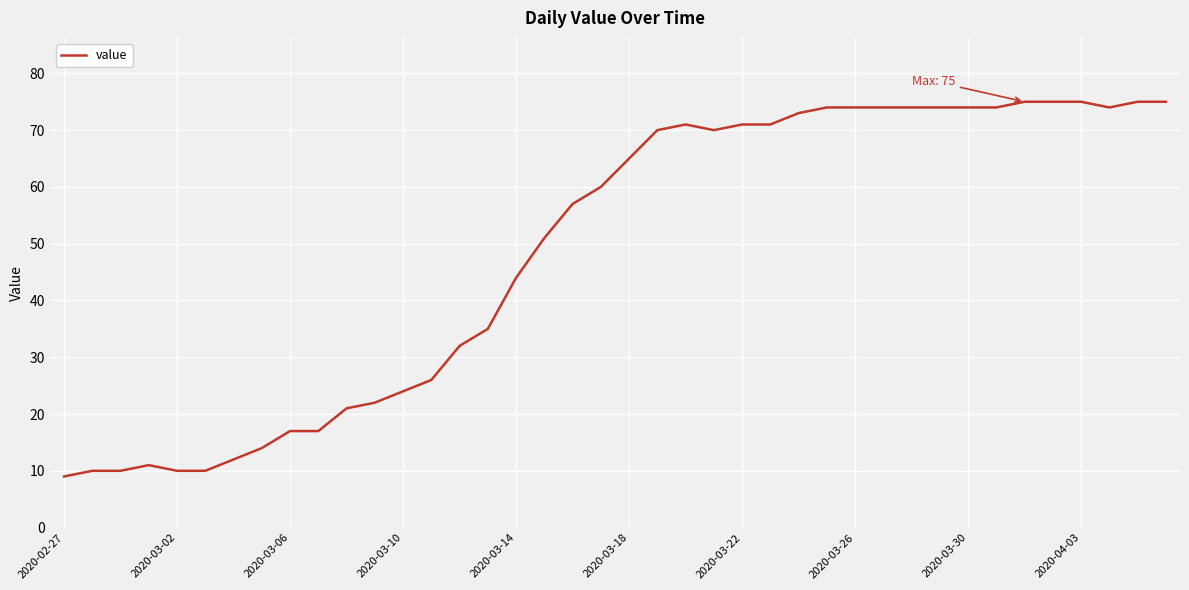

What is the difference between the maximum and minimum values?

66